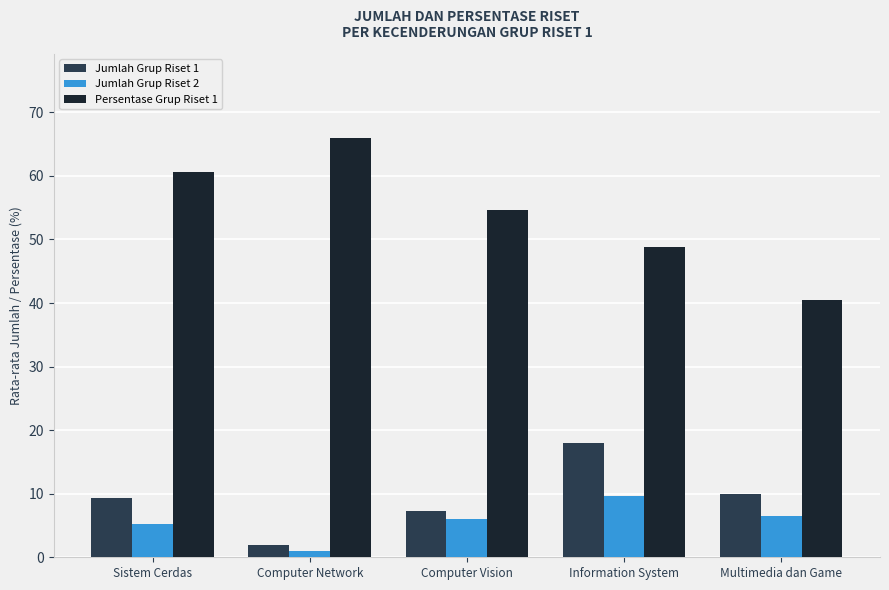

At how many categories does at least one series exceed 30?

5